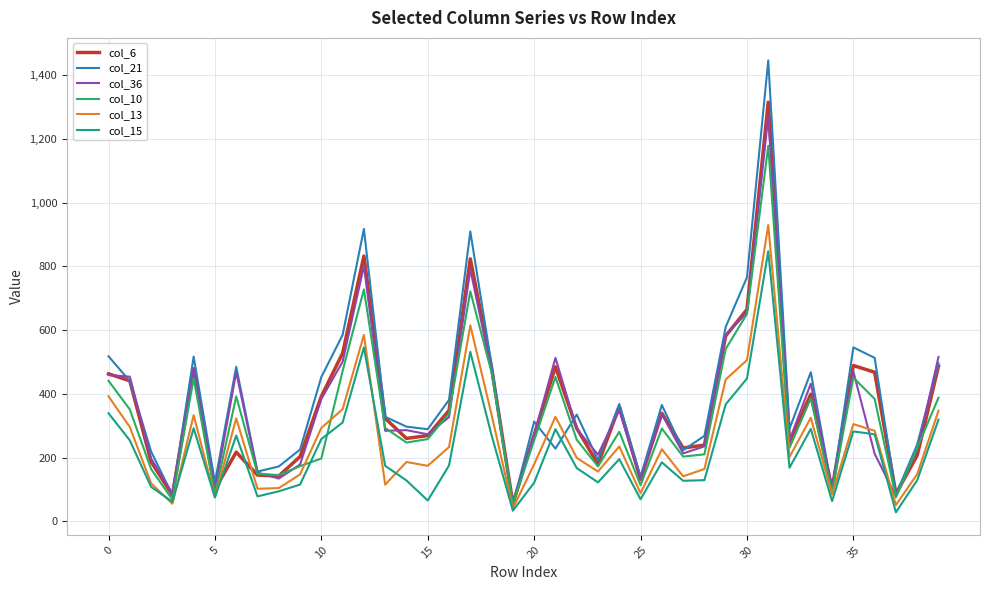

Is this an area chart (filled region under the line)?

No